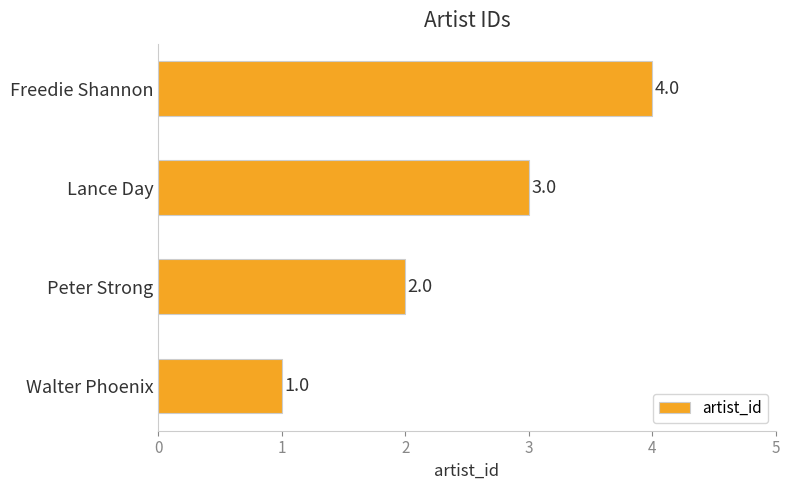

The value at Freedie Shannon is 4. True or false?

True